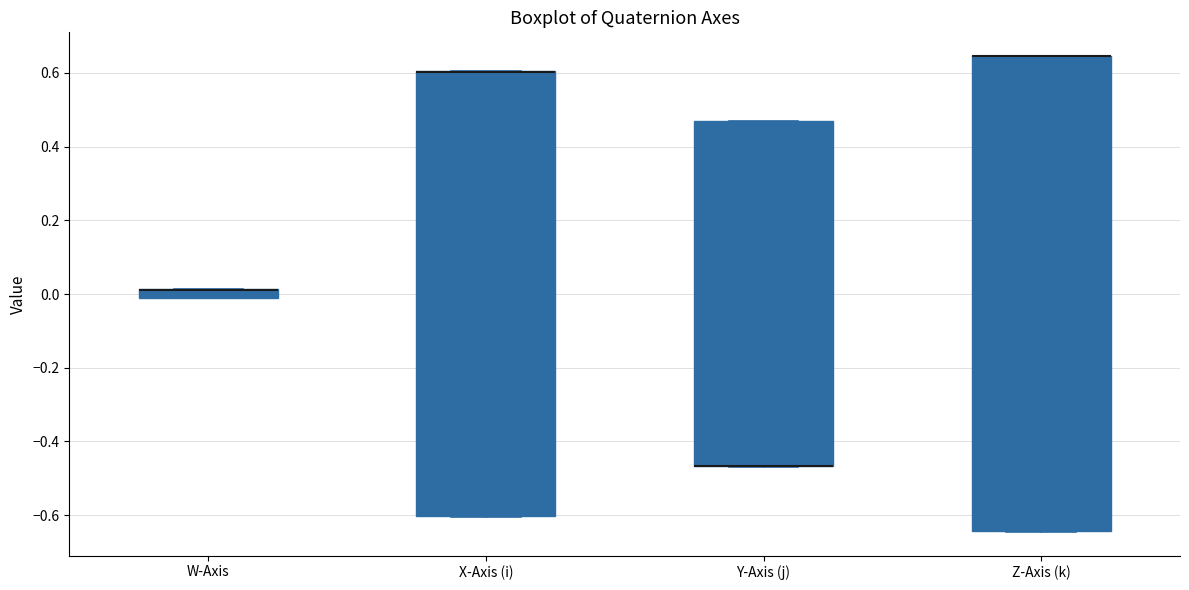

Where is the lower edge of the box for X-Axis (i) on the y-axis? The values are not printed on the chart, so give them approximately, as read against the axis.

-0.60